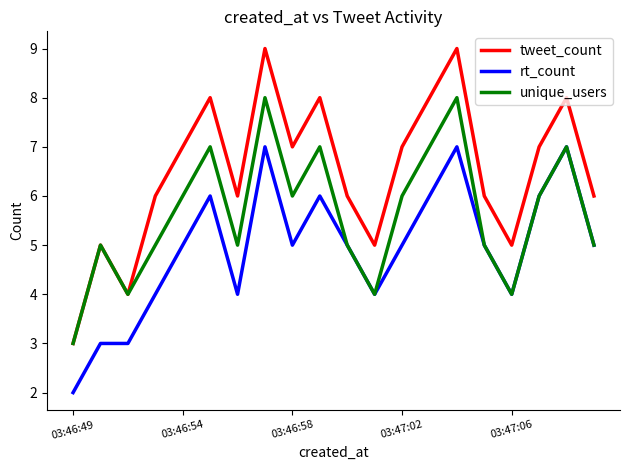

List the series in order of their overall mean, lowest first.

rt_count, unique_users, tweet_count